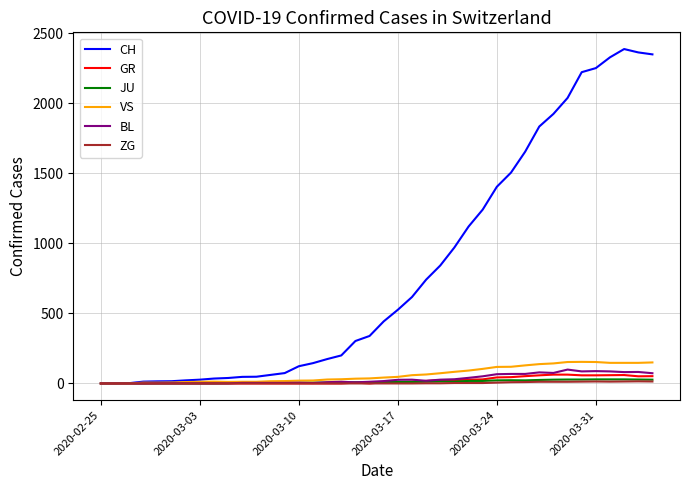

What is the highest value of the CH series?

2387